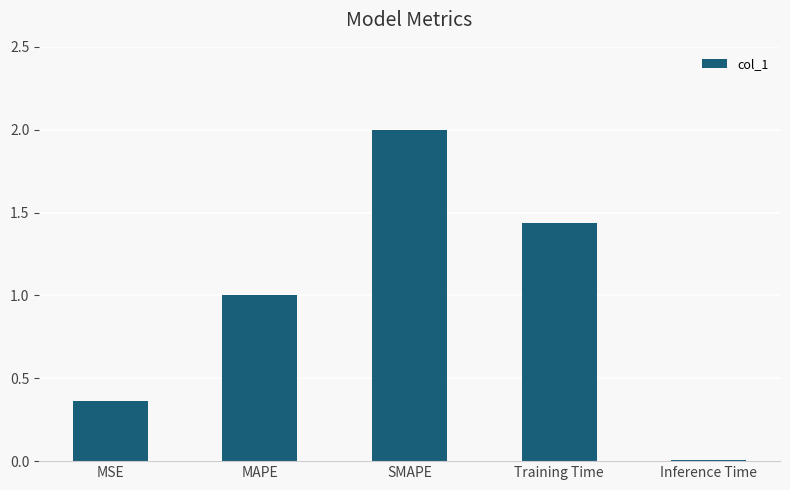

How many bars are there in total?

5